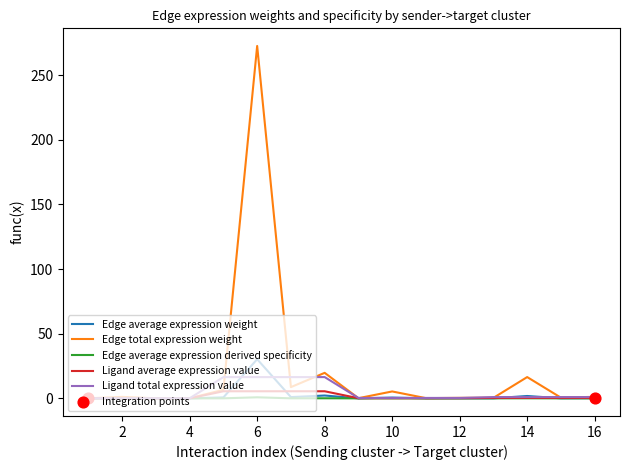

At how many categories does at least one series exceed 152?

1